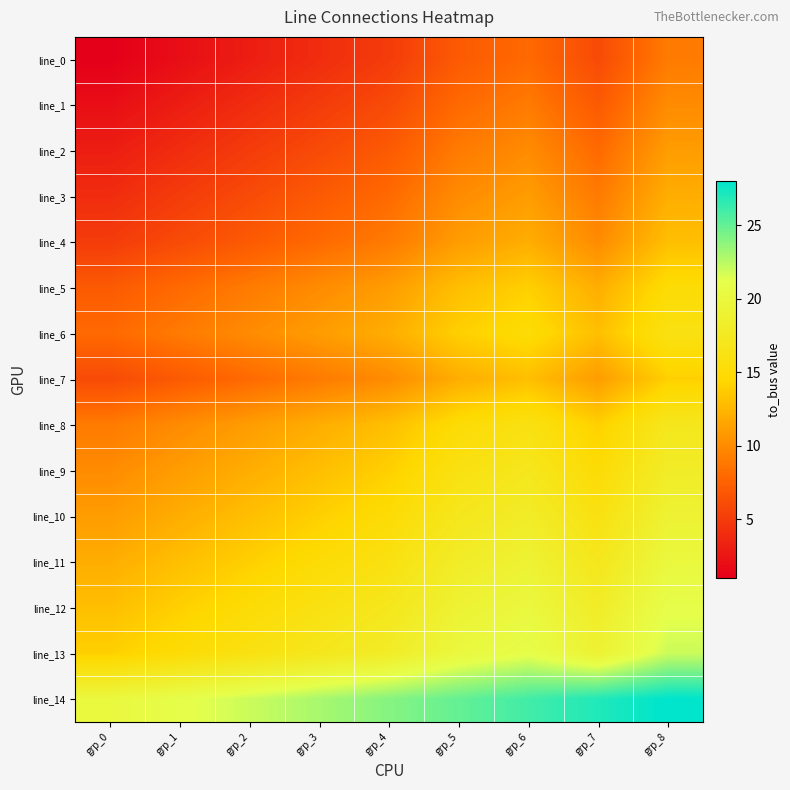

At grp_1, list the series in order from largest to smallest.

line_14, line_13, line_12, line_11, line_10, line_9, line_8, line_6, line_5, line_7, line_4, line_3, line_2, line_1, line_0